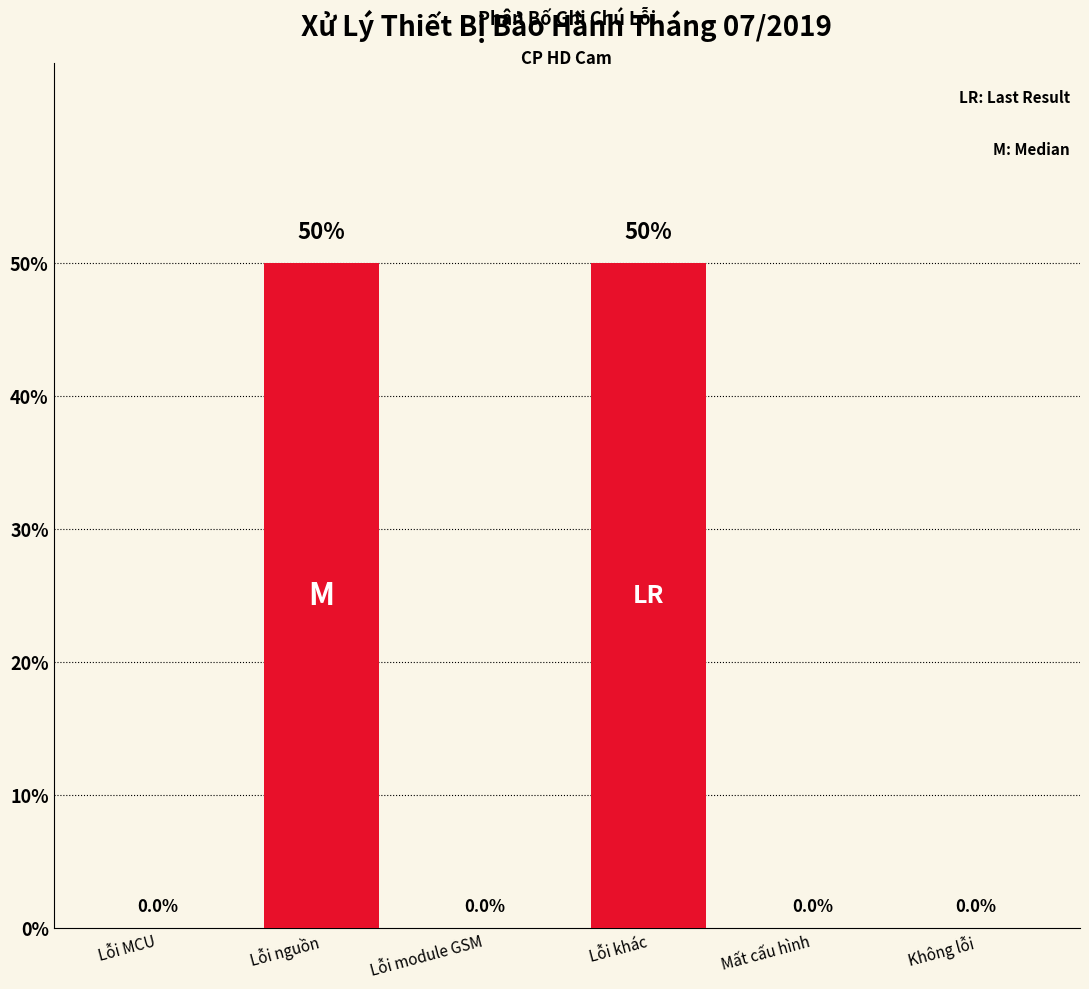

Reading left to right, extract all data points from this chart.

Lỗi MCU=0	Lỗi nguồn=50	Lỗi module GSM=0	Lỗi khác=50	Mất cấu hình=0	Không lỗi=0